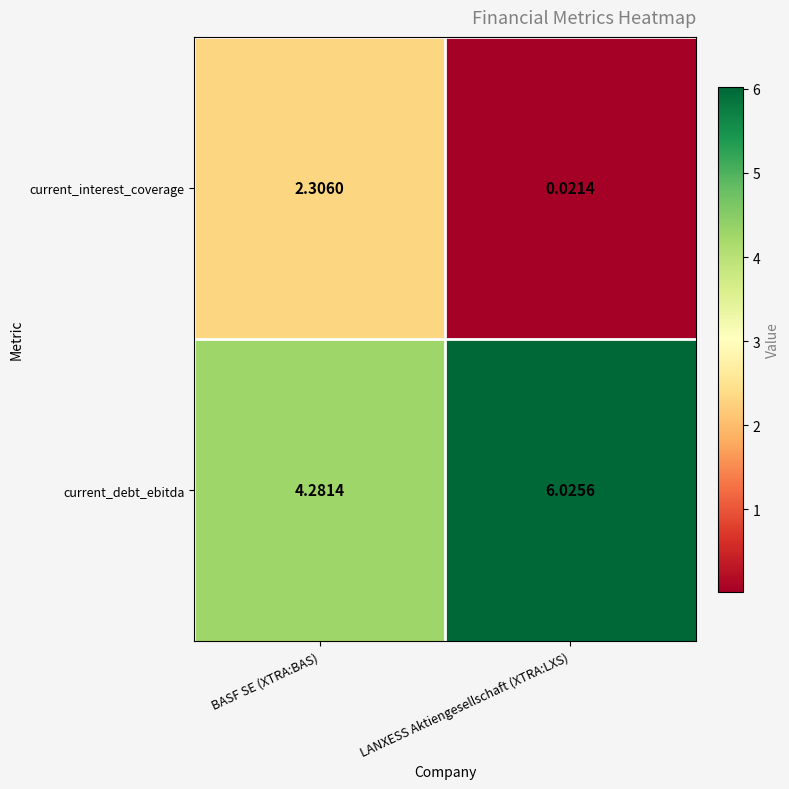

Is the value of current_interest_coverage at BASF SE (XTRA:BAS) greater than the value of current_debt_ebitda at BASF SE (XTRA:BAS)?

No